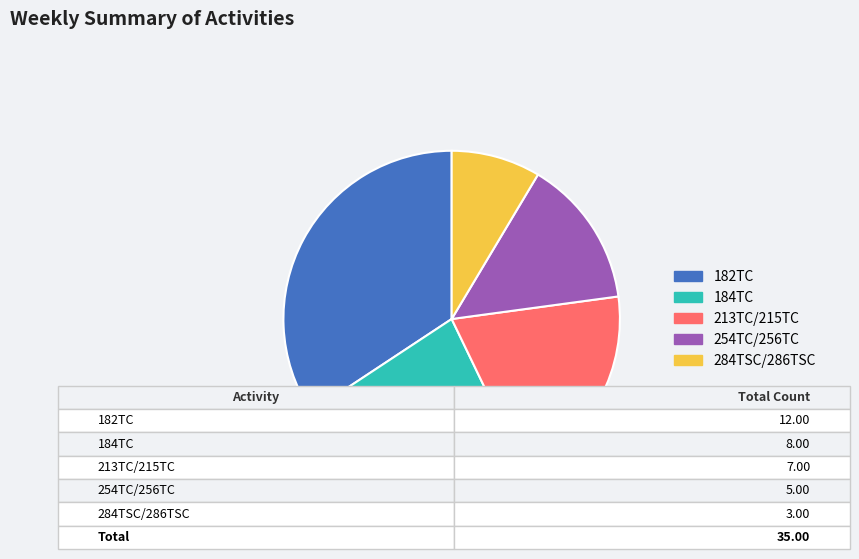

Is it true that 284TSC/286TSC is 9% of the pie?

True